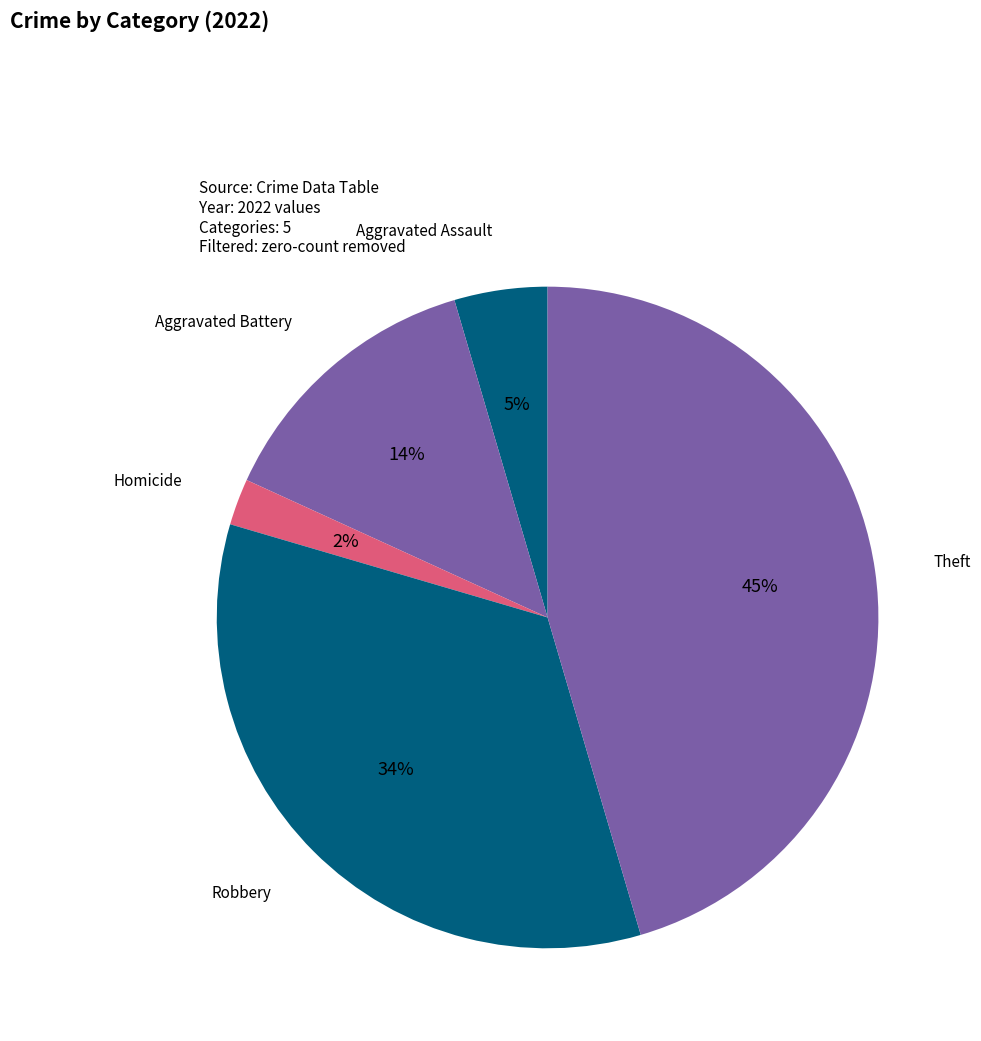

True or false: Homicide accounts for 9% of the total.

False